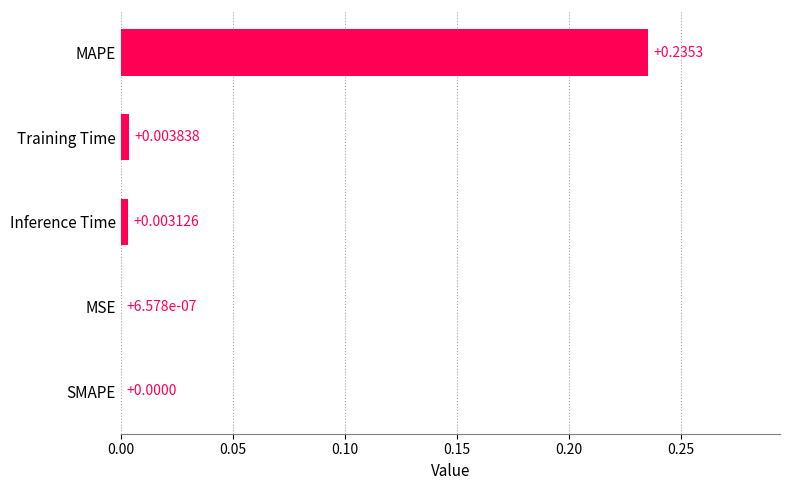

Are the bars horizontal?

Yes